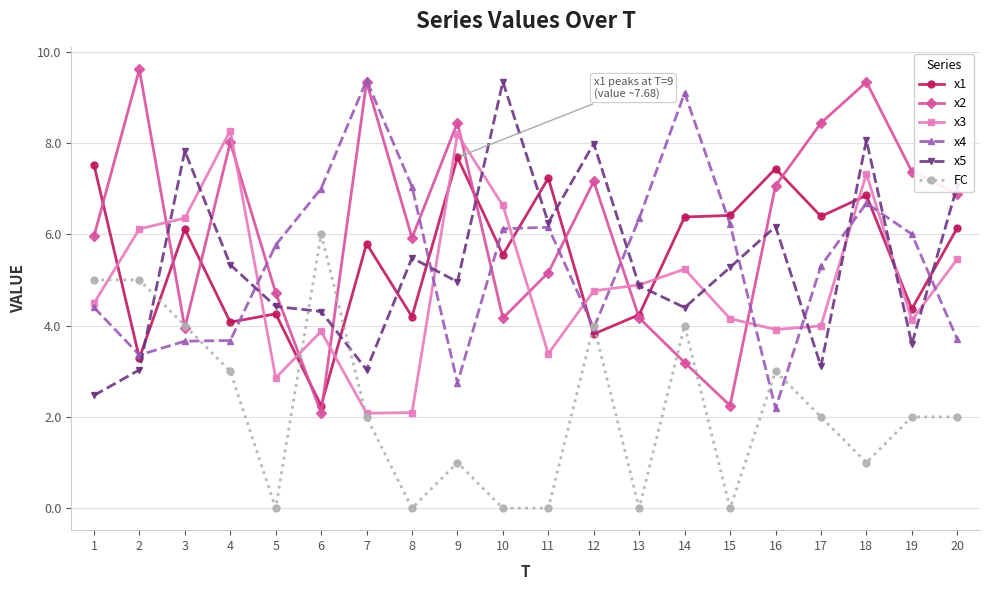

Which series has the widest spread of values?

x2